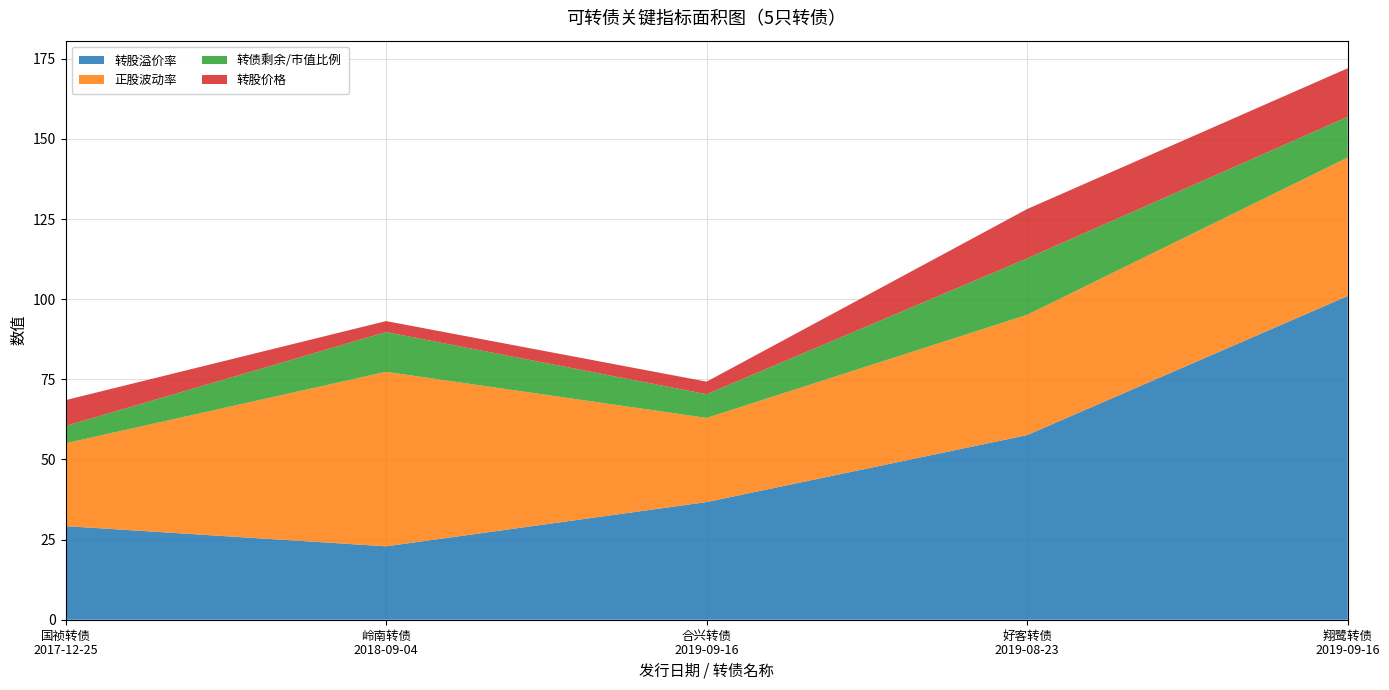

Reading left to right, what are all the values shown in this chart?

转股溢价率: 29.2	22.9	36.7	57.6	101.0
正股波动率: 25.8	54.4	26.2	37.5	43.2
转债剩余/市值比例: 5.4	12.4	7.4	17.6	12.7
转股价格: 8.1	3.4	3.9	15.4	15.1